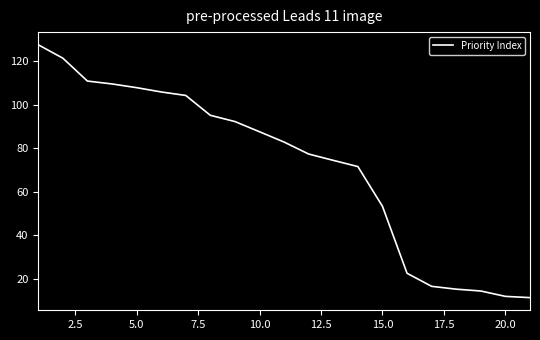

What is the minimum value shown in the chart?

11.3